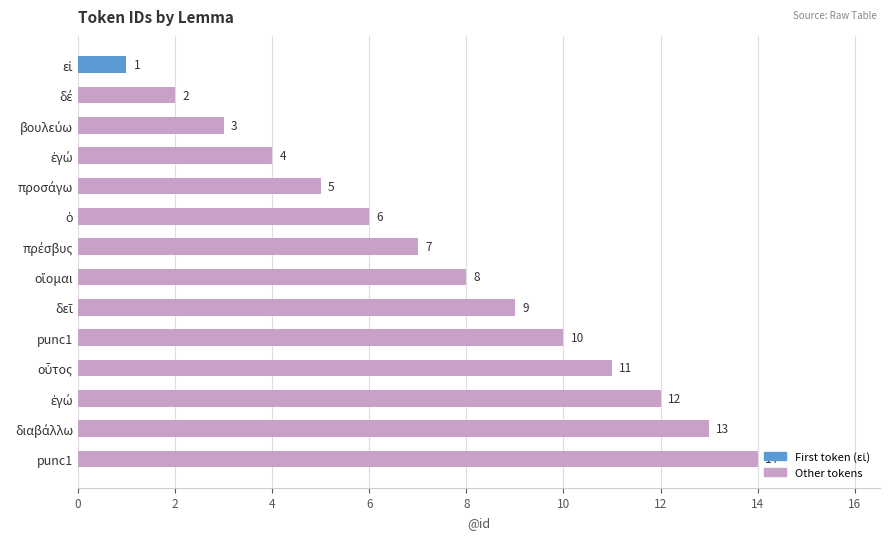

How many bars are there in total?

14